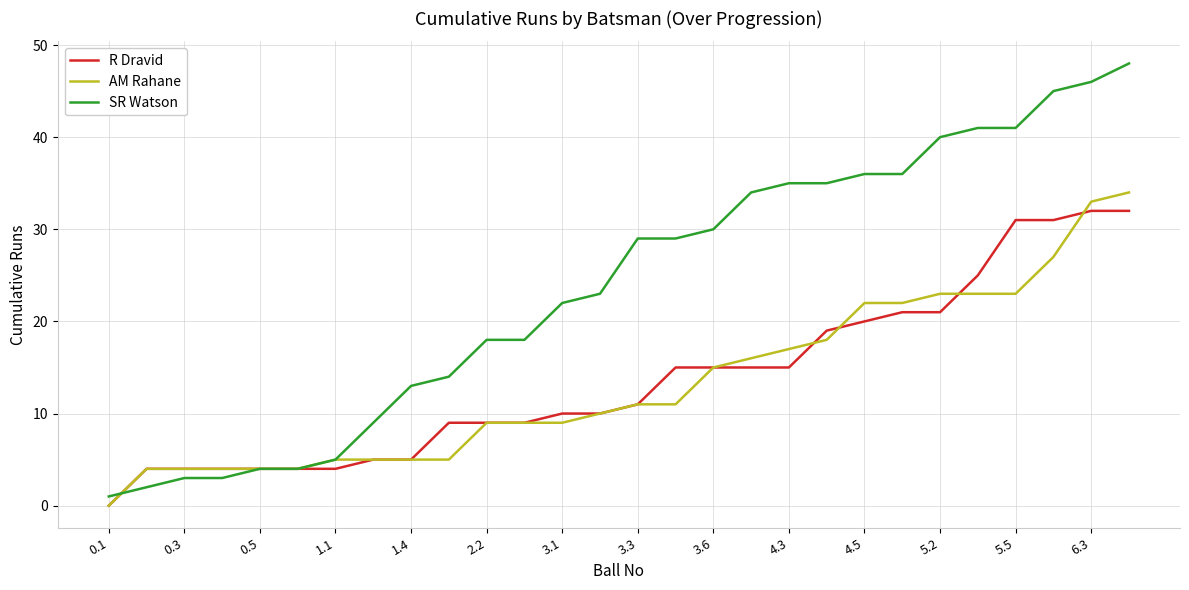

Which series has the largest total across all categories?

SR Watson